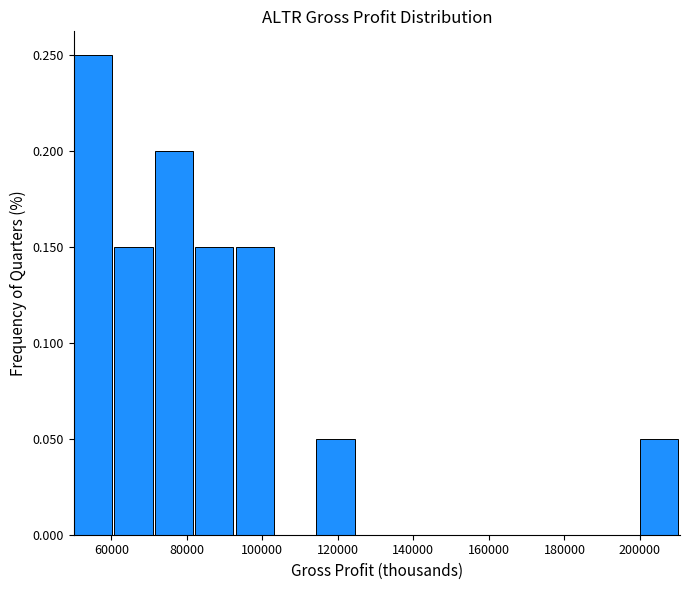

Reading left to right, list every bar in this chart as the range it spans on the x-axis followed by its height. Neither the bar edges nor the heights are printed on the chart, so give them approximately, as read against the axes.

50000 to 60000: 0.25
60000 to 72000: 0.15
72000 to 82000: 0.20
82000 to 92000: 0.15
92000 to 104000: 0.15
104000 to 114000: 0
114000 to 126000: 0.05
126000 to 136000: 0
136000 to 146000: 0
146000 to 158000: 0
158000 to 168000: 0
168000 to 178000: 0
178000 to 190000: 0
190000 to 200000: 0
200000 to 210000: 0.05